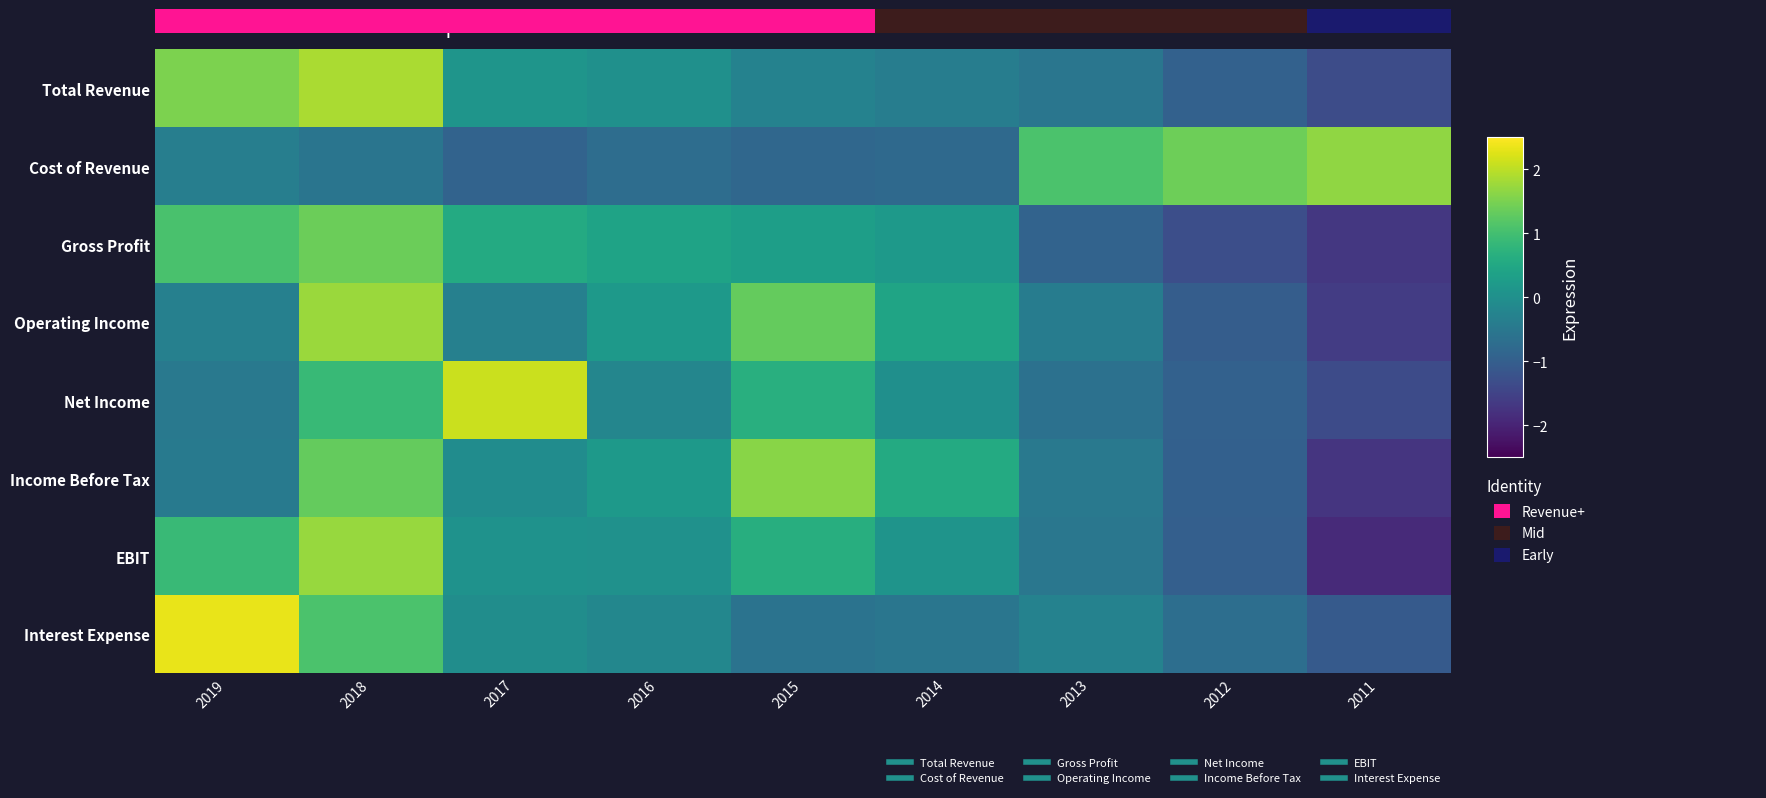

List the series in order of their peak value, highest first.

Interest Expense, Net Income, 0.0, Operating Income, EBIT, Cost of Revenue, Income Before Tax, Gross Profit